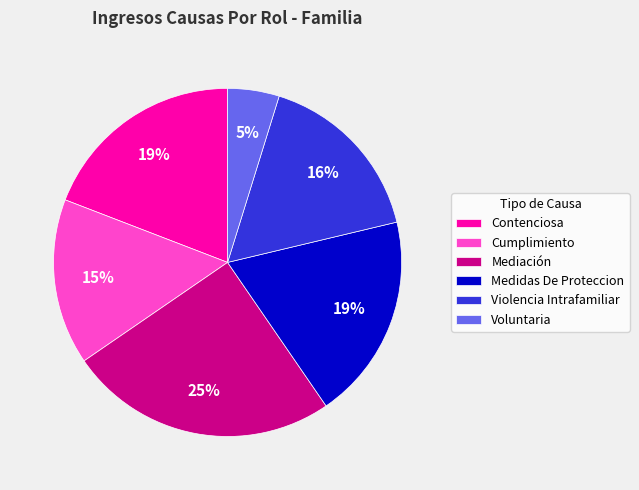

Which category has the biggest portion of the pie?

Mediación